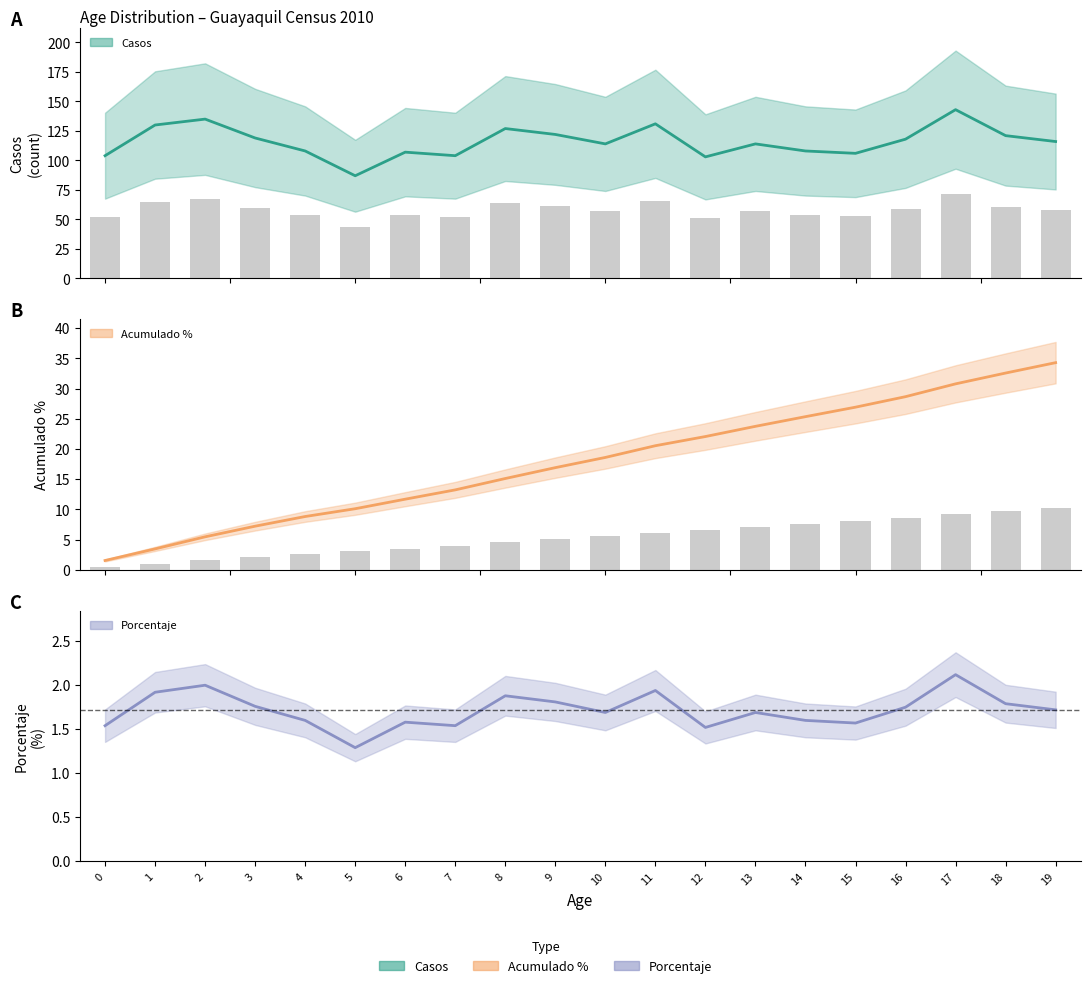

How many distinct data groups are displayed?

3